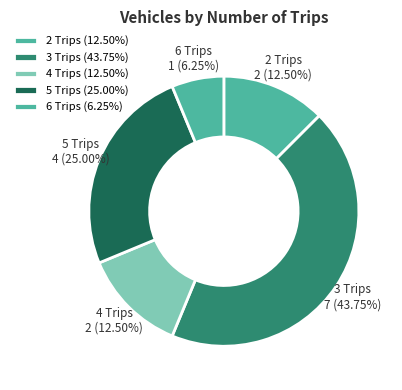

Does any single category account for the majority?

No